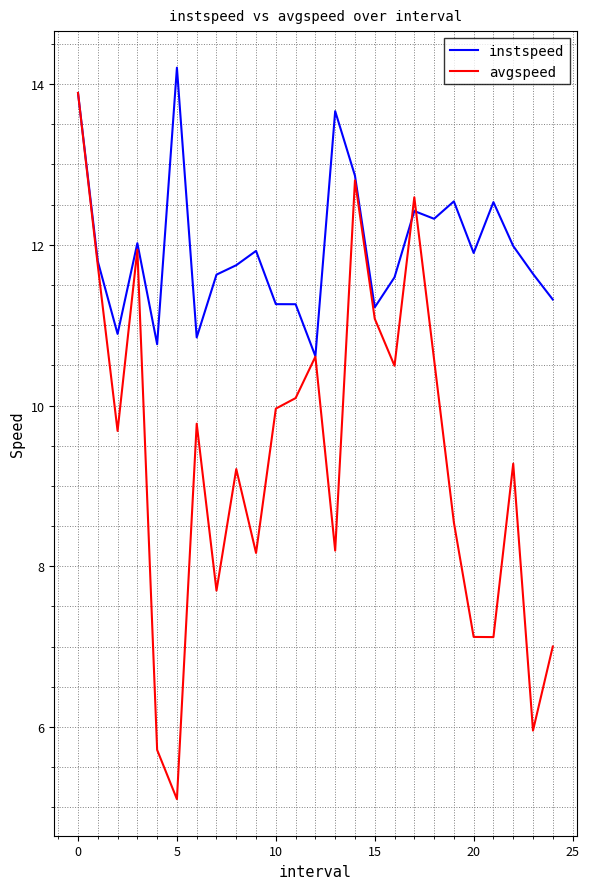

Rank the series by their average value, from highest to lowest.

instspeed, avgspeed